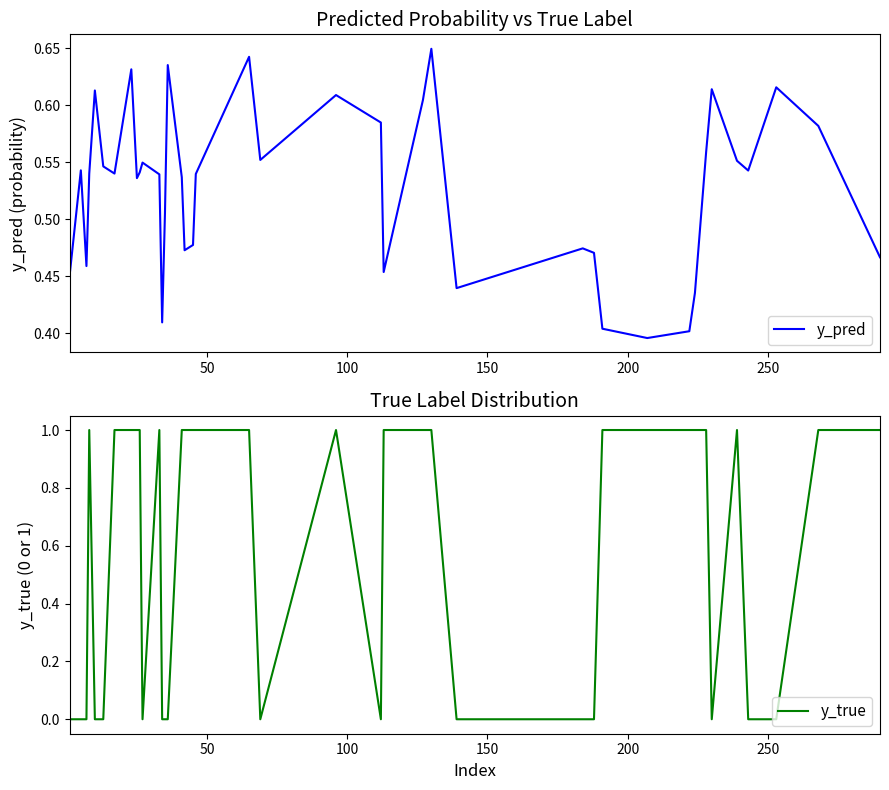

What are all the series names shown in the legend?

y_pred, y_true